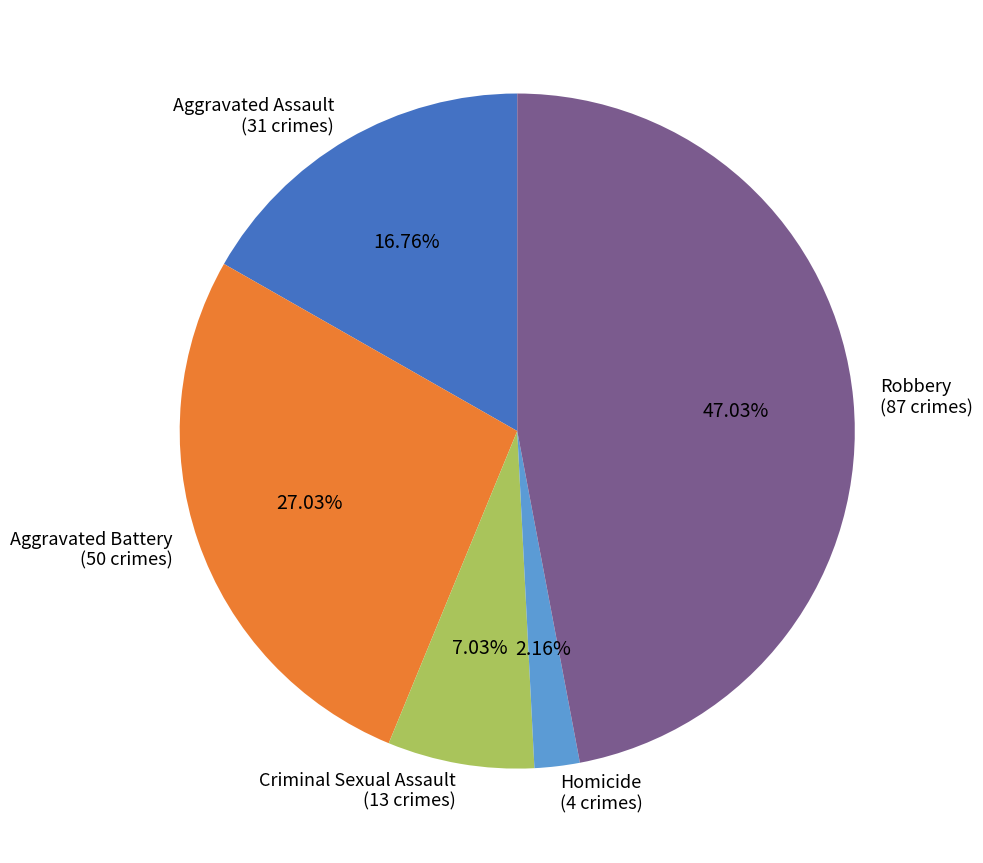

To the nearest percent, what is the combined percentage of Criminal Sexual Assault and Aggravated Assault?

24%